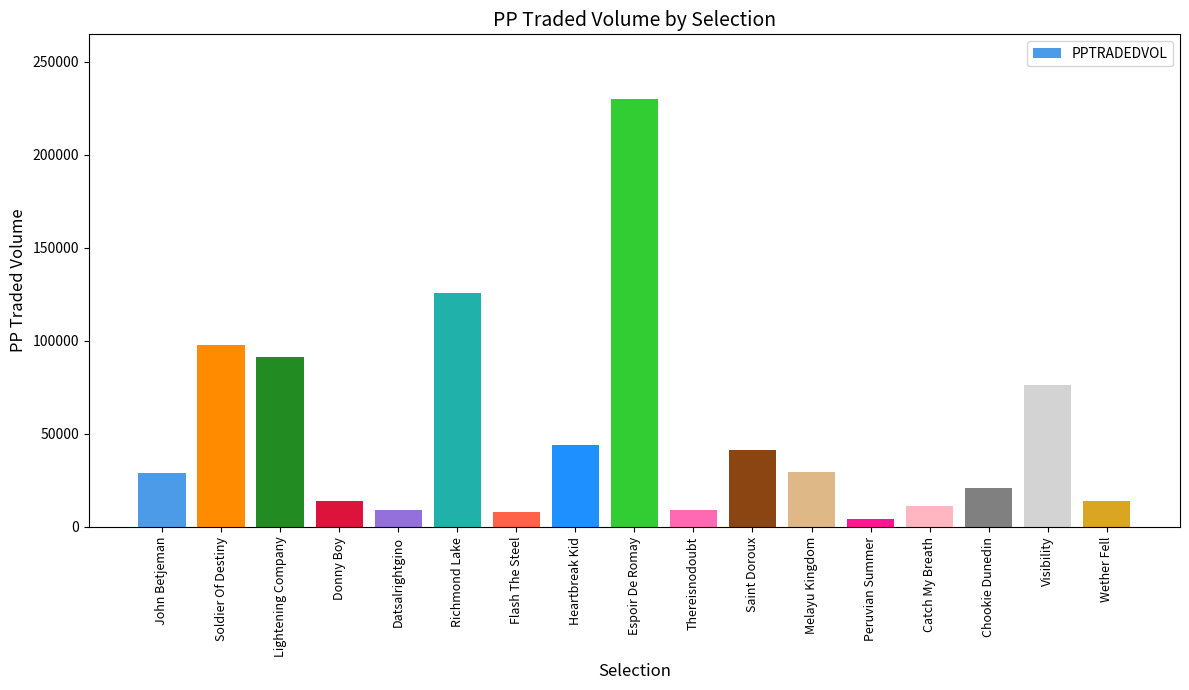

What is the greatest value displayed?

230277.9